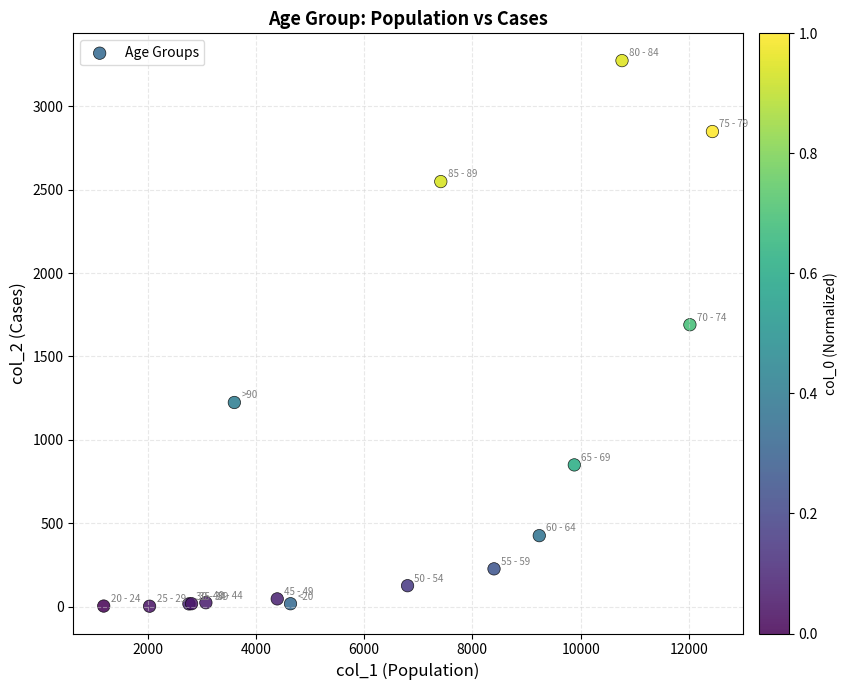

What Y value in the scatter plot is closest to 1638?

1690